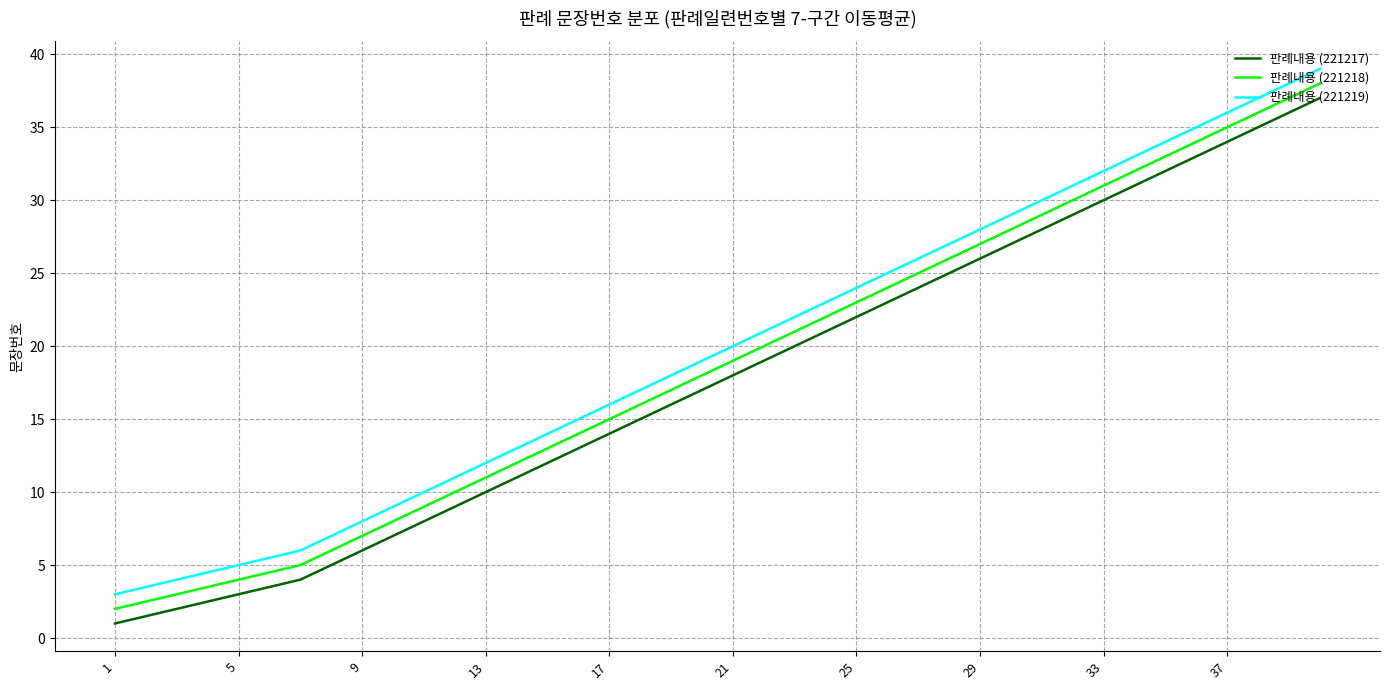

What is the maximum value shown in the chart?

39.0